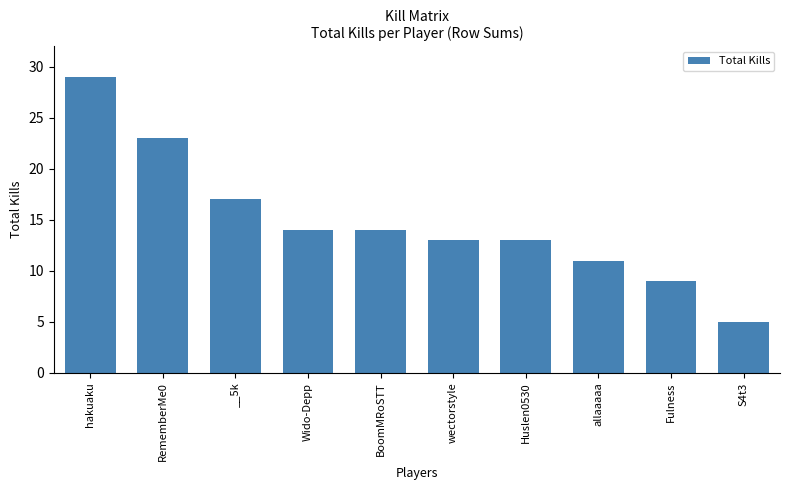

What is the value of the 2nd bar from the left?

23